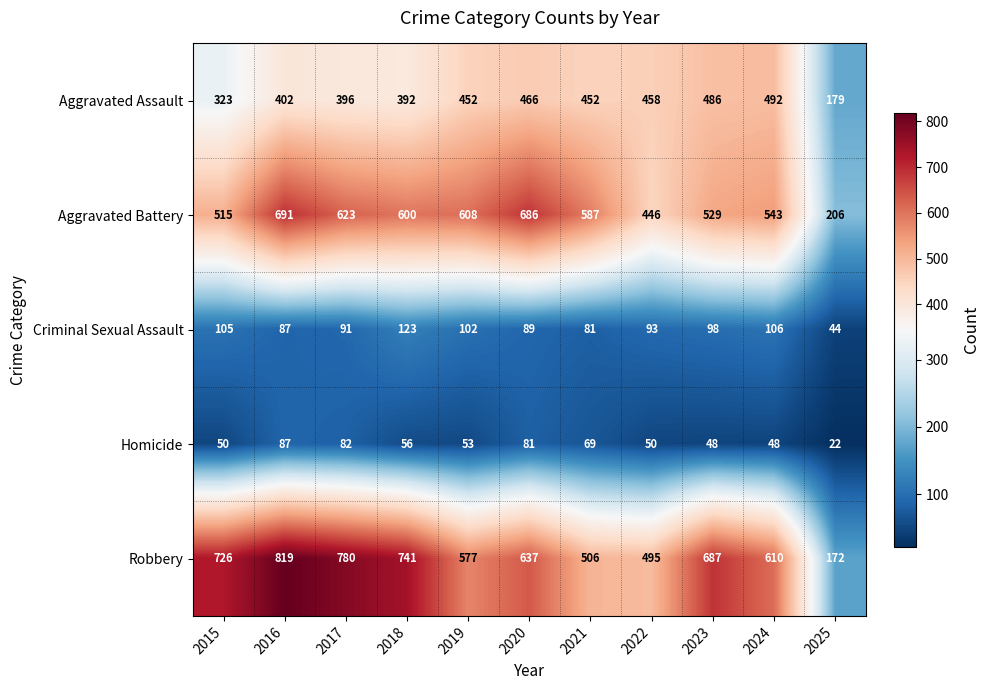

At 2019, list the series in order from smallest to largest.

Homicide, Criminal Sexual Assault, Aggravated Assault, Robbery, Aggravated Battery